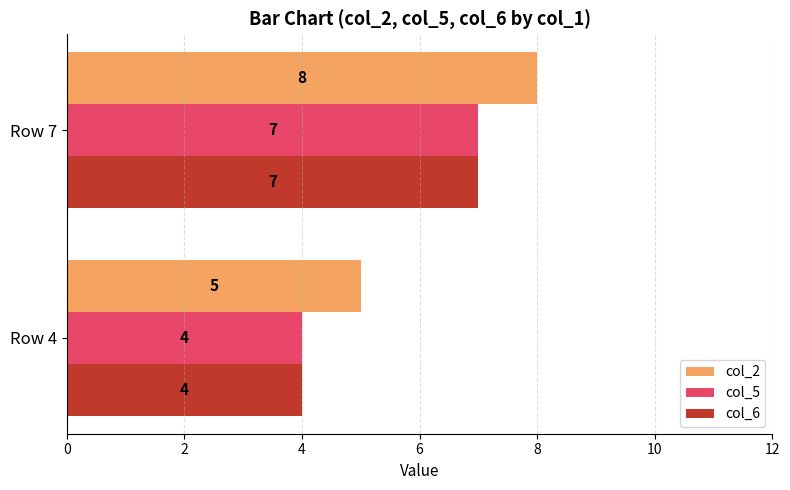

What is the sum of all col_5 values?

11